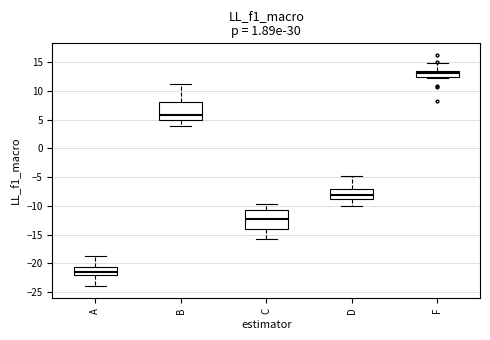

Reading left to right, transcribe this box plot: for each box, give where its median line is, the range the box spans, and where its two whiskers end, as read against the y-axis. The values are not printed on the chart, so give them approximately, as read against the axis.

A: median -21.5, box -22.0 to -20.5, whiskers -24.0 to -19.0
B: median 6.0, box 5.0 to 8.0, whiskers 4.0 to 11.0
C: median -12.0, box -14.0 to -10.5, whiskers -16.0 to -10.0
D: median -8.0, box -9.0 to -7.0, whiskers -10.0 to -5.0
F: median 13.0, box 12.5 to 13.5, whiskers 12.0 to 15.0